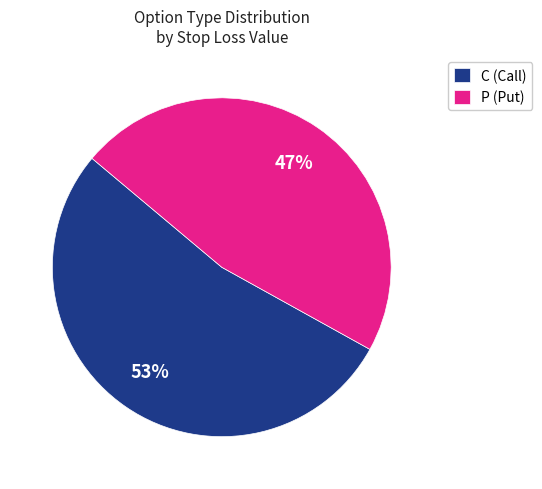

The P (Put) slice represents 58% of the pie. True or false?

False